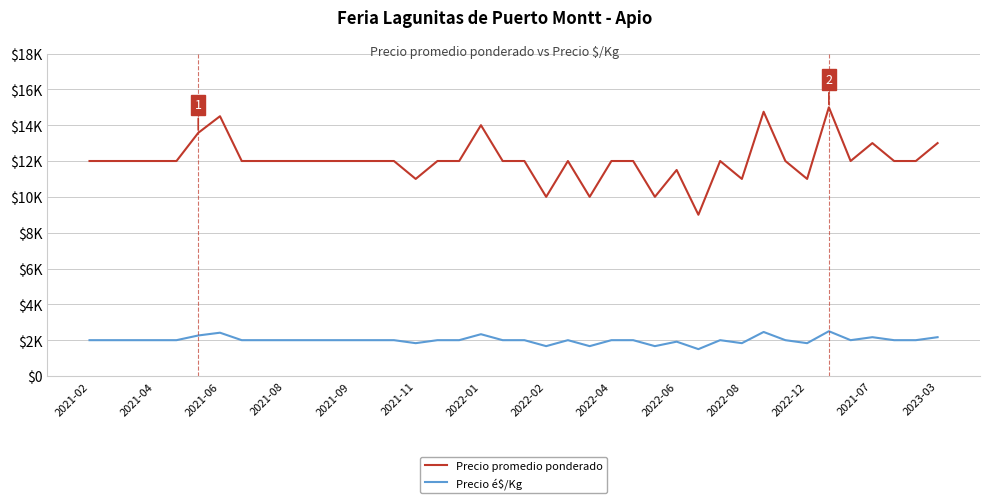

Does the chart have visible grid lines?

Yes